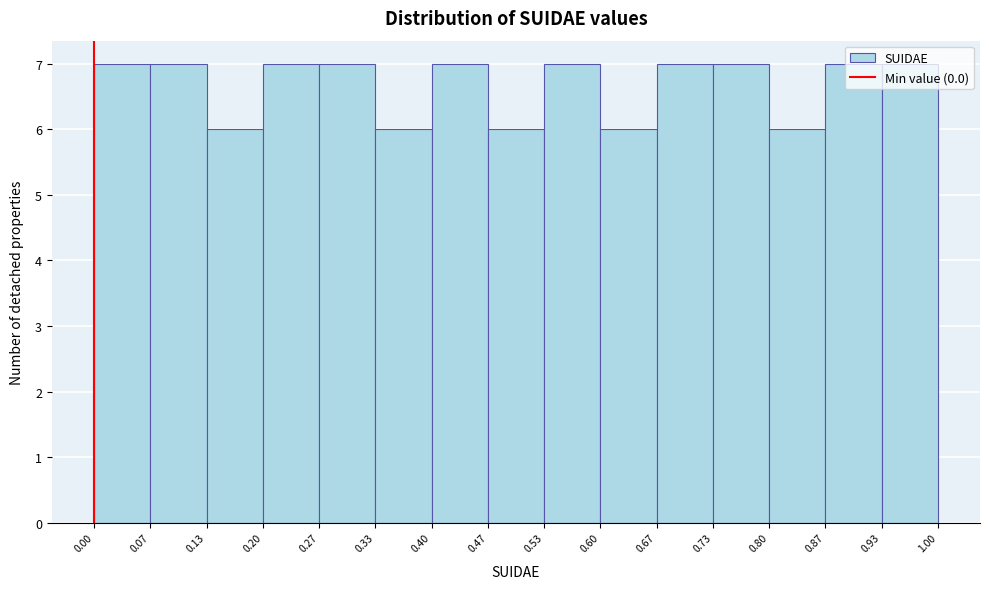

What is the height of the bar covering 0.47 to 0.53 on the x-axis? The values are not printed on the chart, so give them approximately, as read against the axis.

6